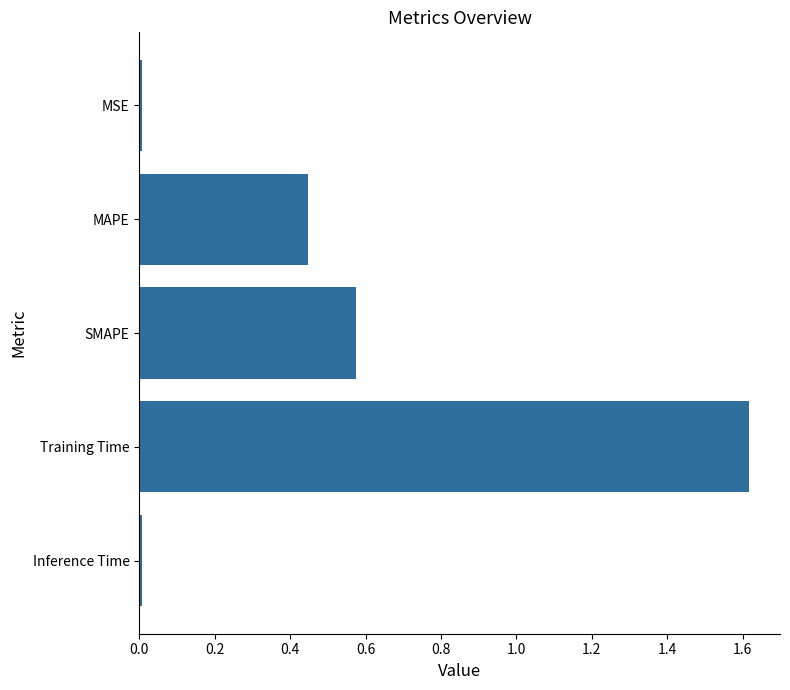

What is the label of the 5th bar from the bottom?

MSE